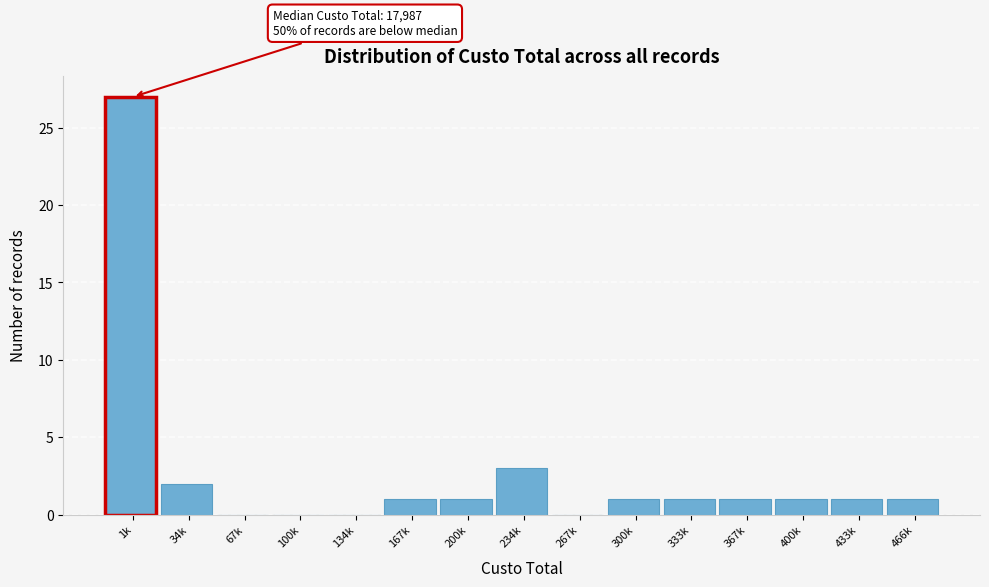

Reading right to left, extract all data points from this chart.

466k=1	433k=1	400k=1	367k=1	333k=1	300k=1	267k=0	234k=3	200k=1	167k=1	134k=0	100k=0	67k=0	34k=2	1k=27